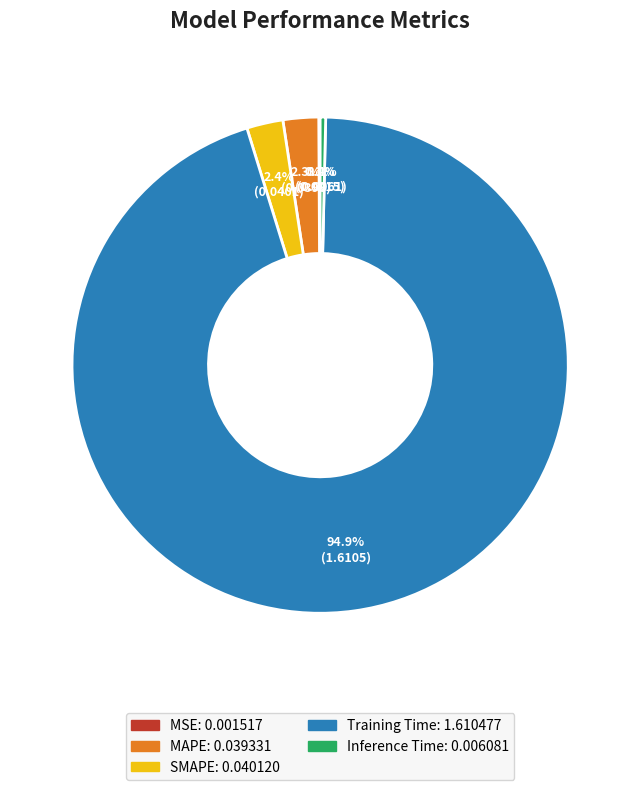

Which category has the biggest portion of the pie?

Training Time